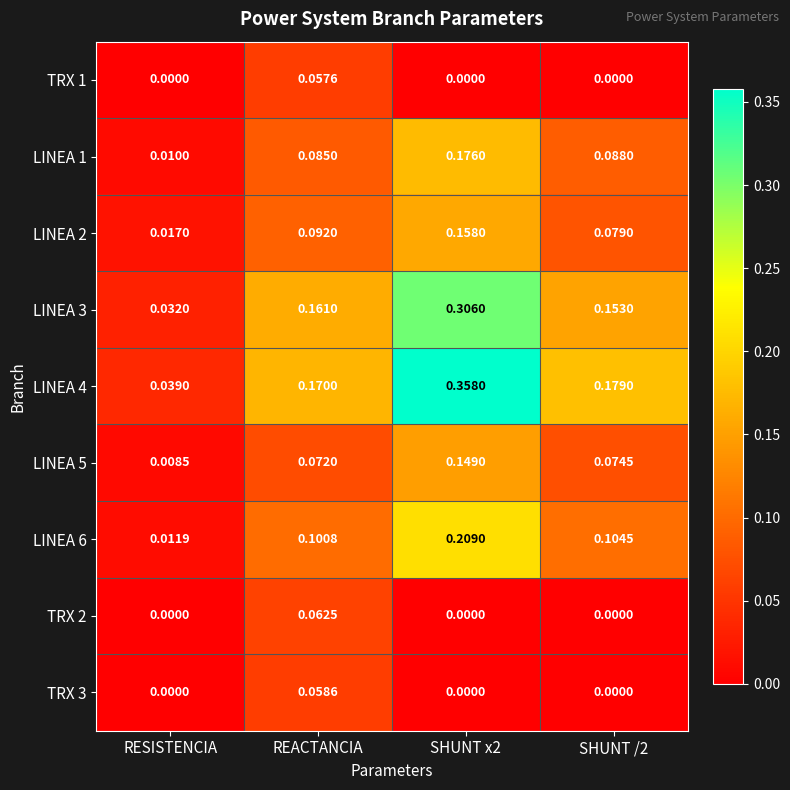

How many distinct data groups are displayed?

9